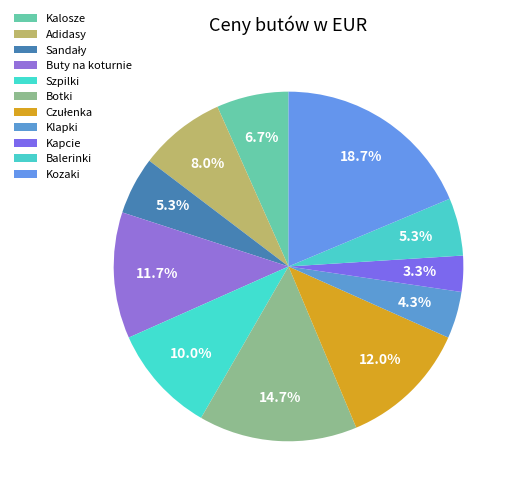

To the nearest percent, what percentage of the pie is Kozaki?

19%